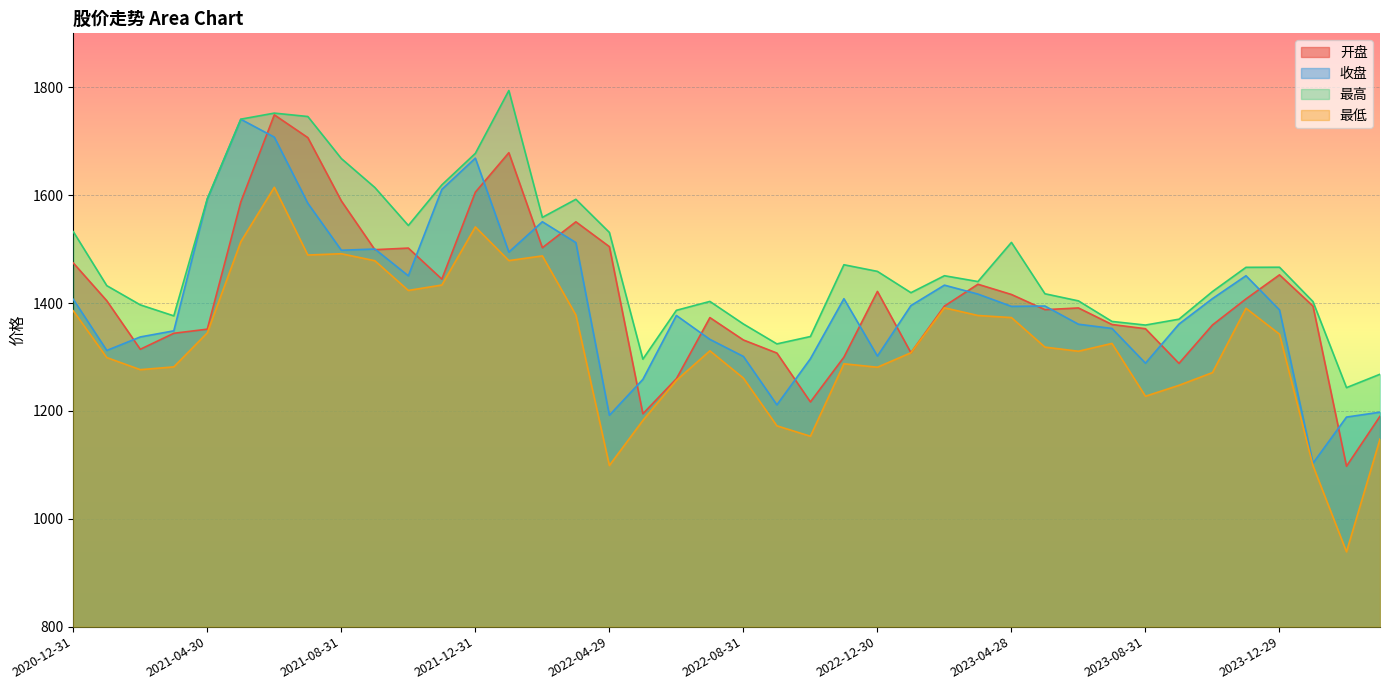

How many data points in 最低 are less than 1318?

20